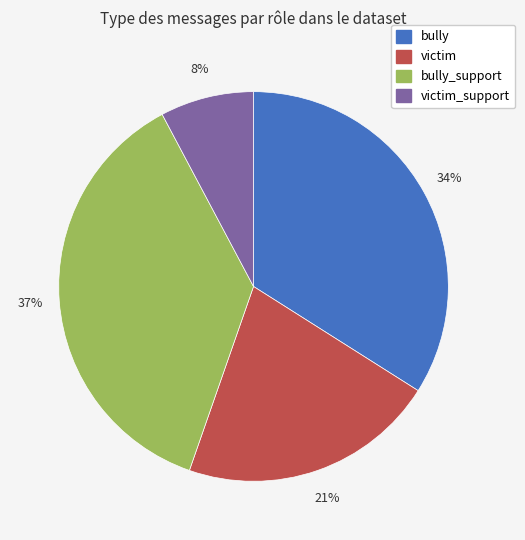

To the nearest percent, what is the average slice percentage?

25%